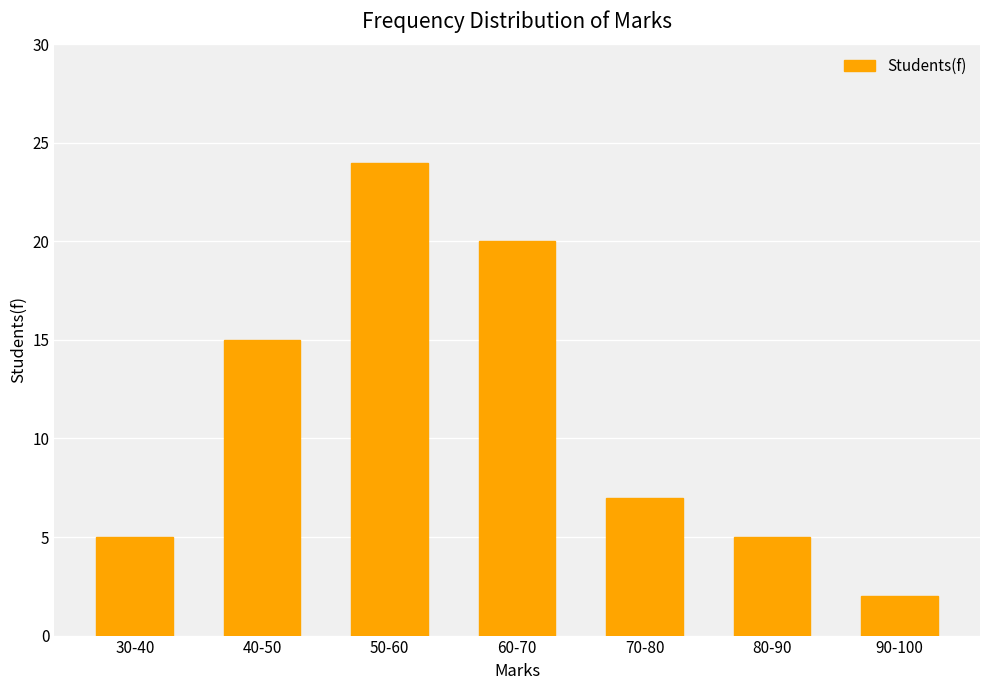

What is the ratio of the value at 50-60 to the value at 60-70?

1.2